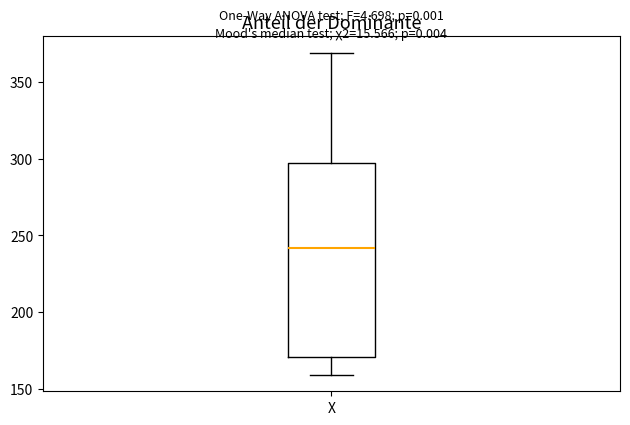

Where is the upper edge of the box for X on the y-axis? The values are not printed on the chart, so give them approximately, as read against the axis.

295